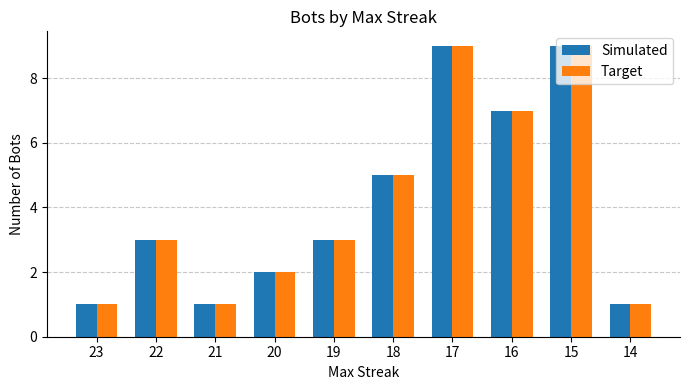

Reading left to right, extract all data points from this chart.

Simulated: 1	3	1	2	3	5	9	7	9	1
Target: 1	3	1	2	3	5	9	7	9	1